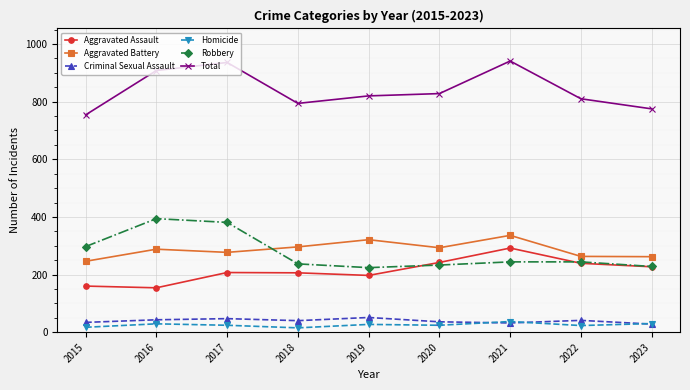

What is the total value across all series at 2016?

1816